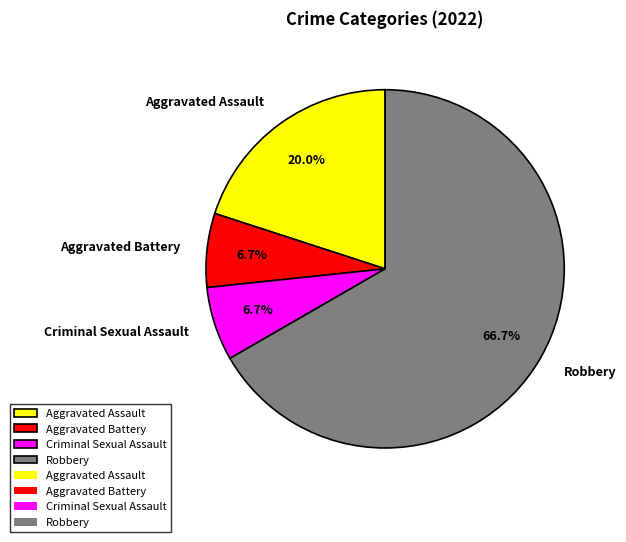

Which category has the biggest portion of the pie?

Robbery